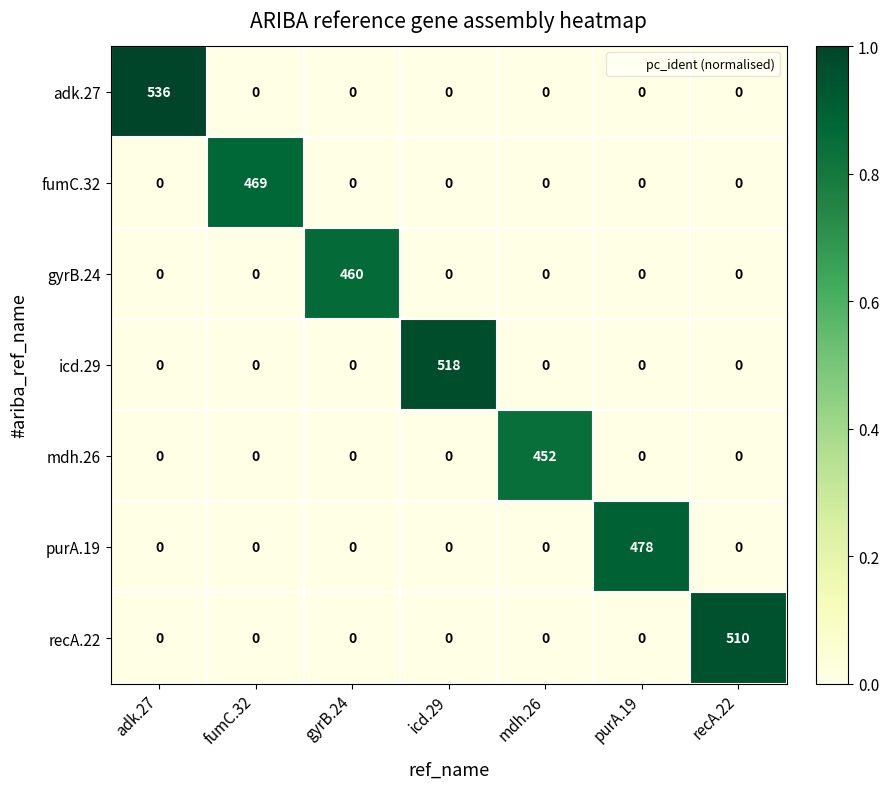

At how many categories does at least one series exceed 0?

7